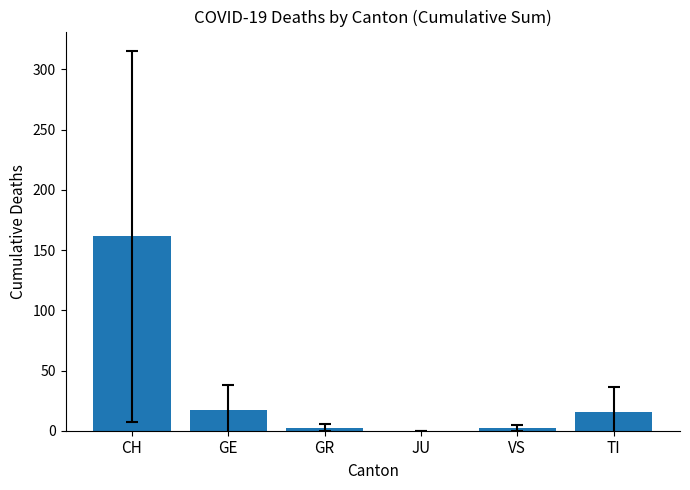

Where is the data nearest to the value 80?

GE